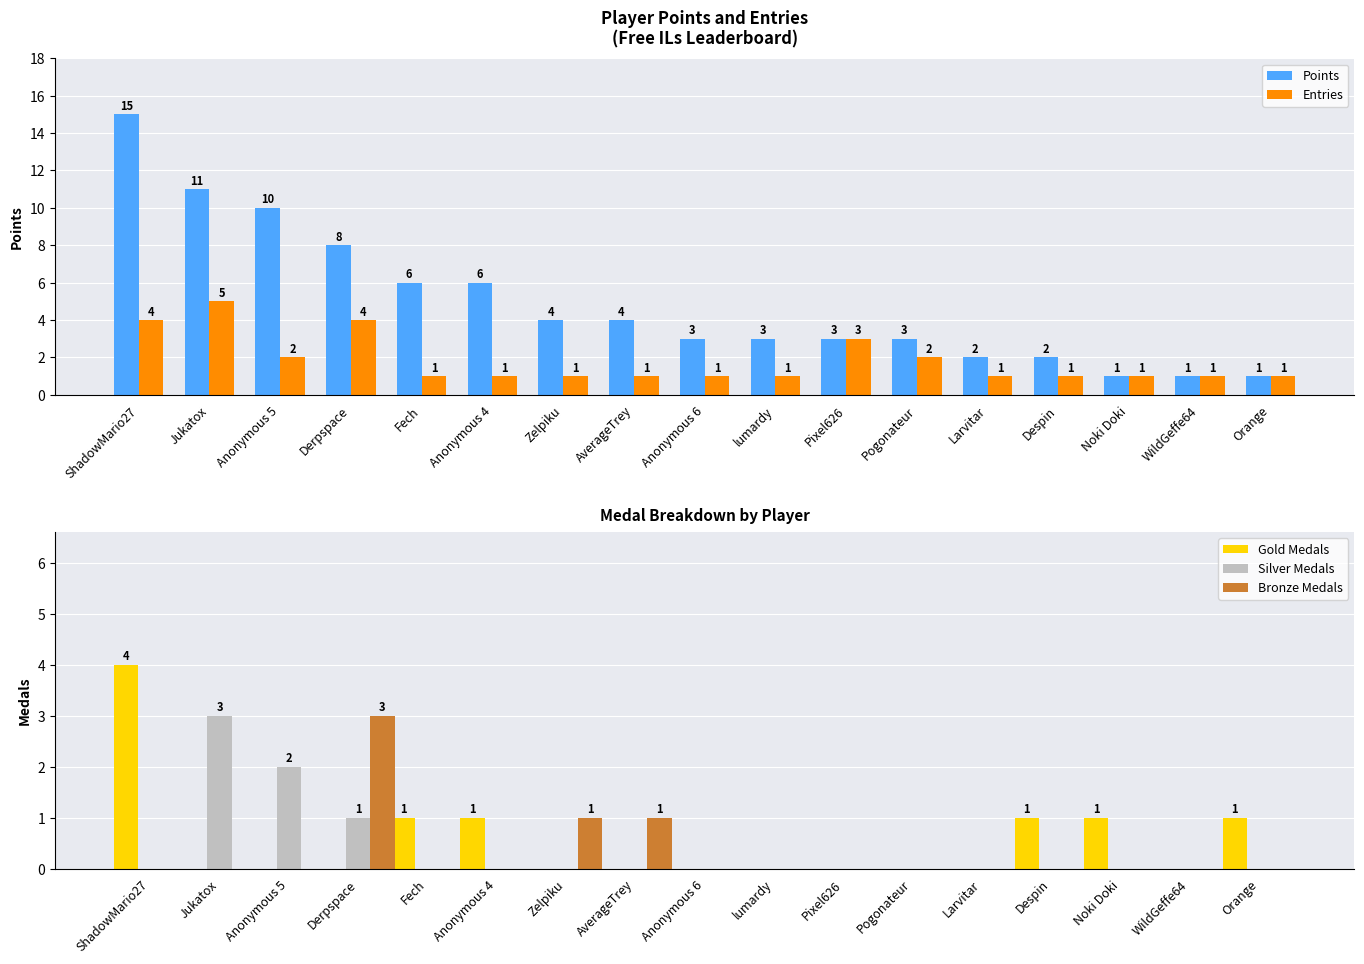

List the series in order of their peak value, highest first.

Points, Entries, Gold Medals, Silver Medals, Bronze Medals